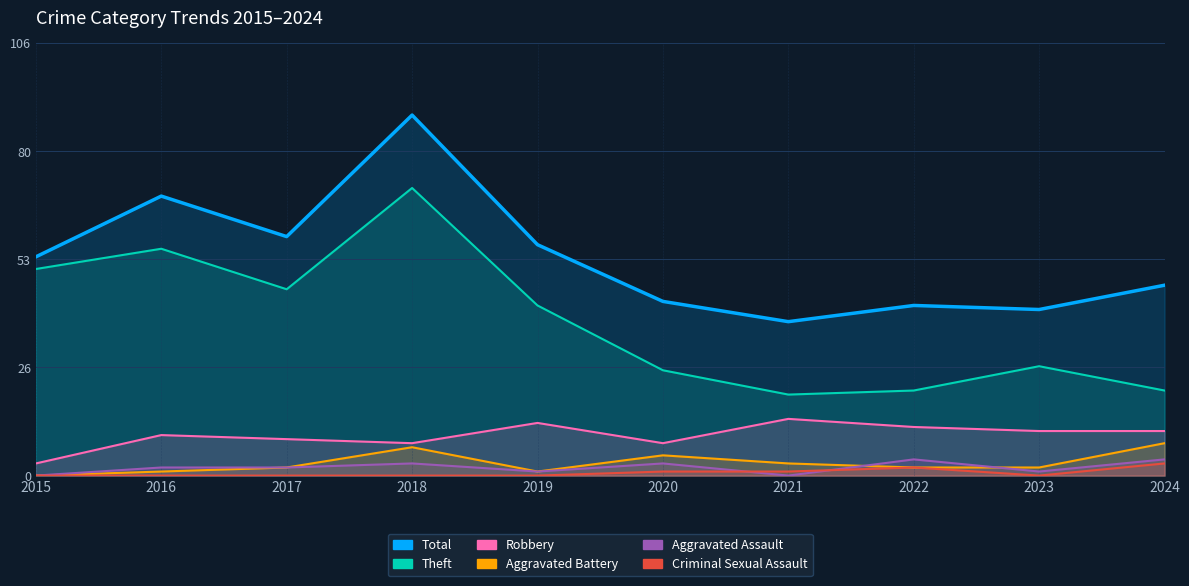

Reading left to right, what are all the values shown in this chart?

Total: 2015=54	2016=69	2017=59	2018=89	2019=57	2020=43	2021=38	2022=42	2023=41	2024=47
Theft: 2015=51	2016=56	2017=46	2018=71	2019=42	2020=26	2021=20	2022=21	2023=27	2024=21
Robbery: 2015=3	2016=10	2017=9	2018=8	2019=13	2020=8	2021=14	2022=12	2023=11	2024=11
Aggravated Battery: 2015=0	2016=1	2017=2	2018=7	2019=1	2020=5	2021=3	2022=2	2023=2	2024=8
Aggravated Assault: 2015=0	2016=2	2017=2	2018=3	2019=1	2020=3	2021=0	2022=4	2023=1	2024=4
Criminal Sexual Assault: 2015=0	2016=0	2017=0	2018=0	2019=0	2020=1	2021=1	2022=2	2023=0	2024=3